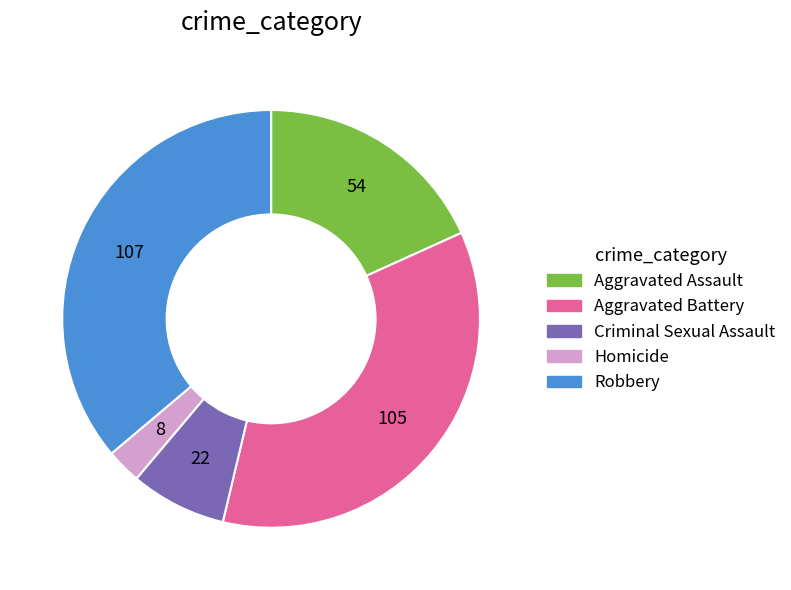

Combined, do Homicide and Robbery account for over 50%?

No